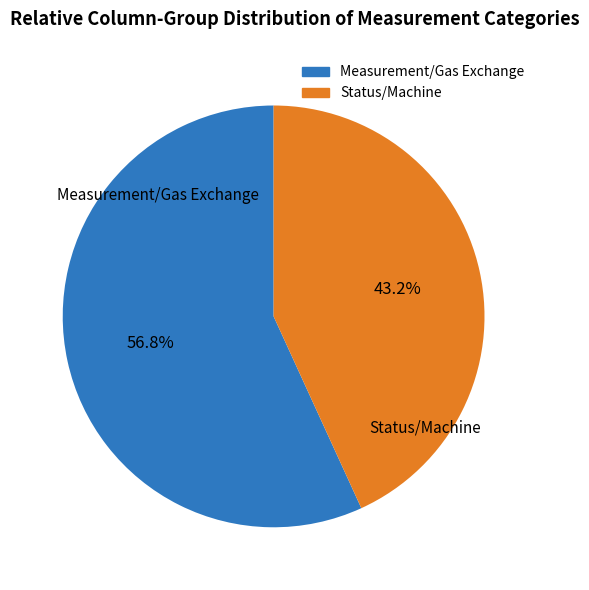

Is there any slice that represents more than half of the pie?

Yes